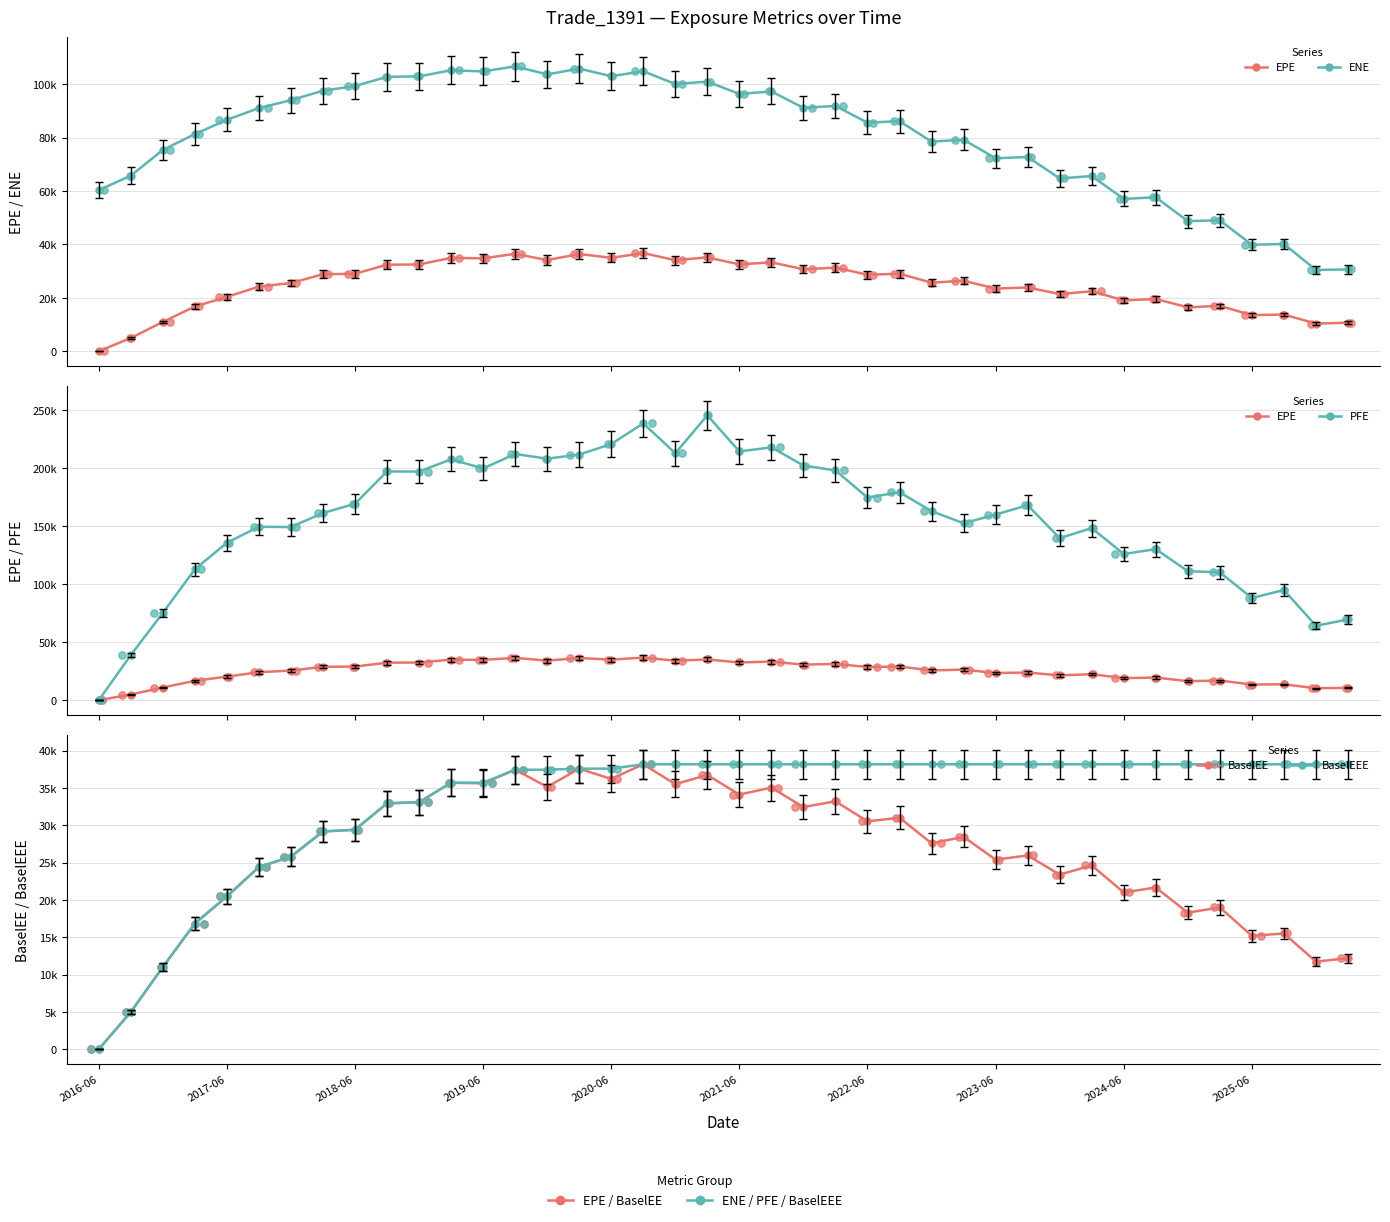

At how many categories does at least one series exceed 173401?

17